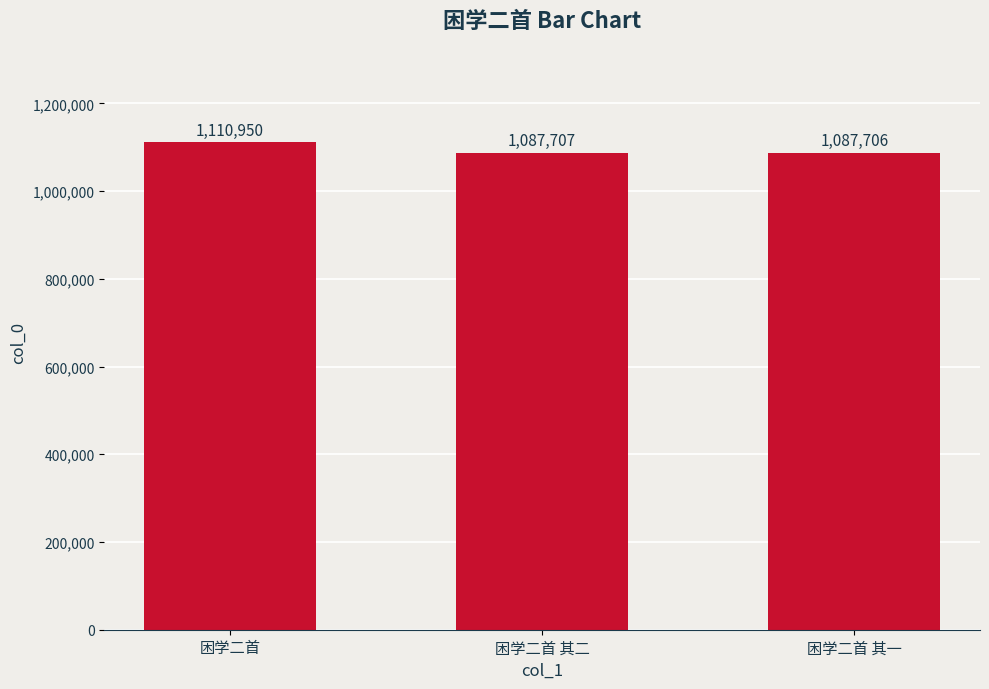

Where does the data first go above 1087707?

困学二首